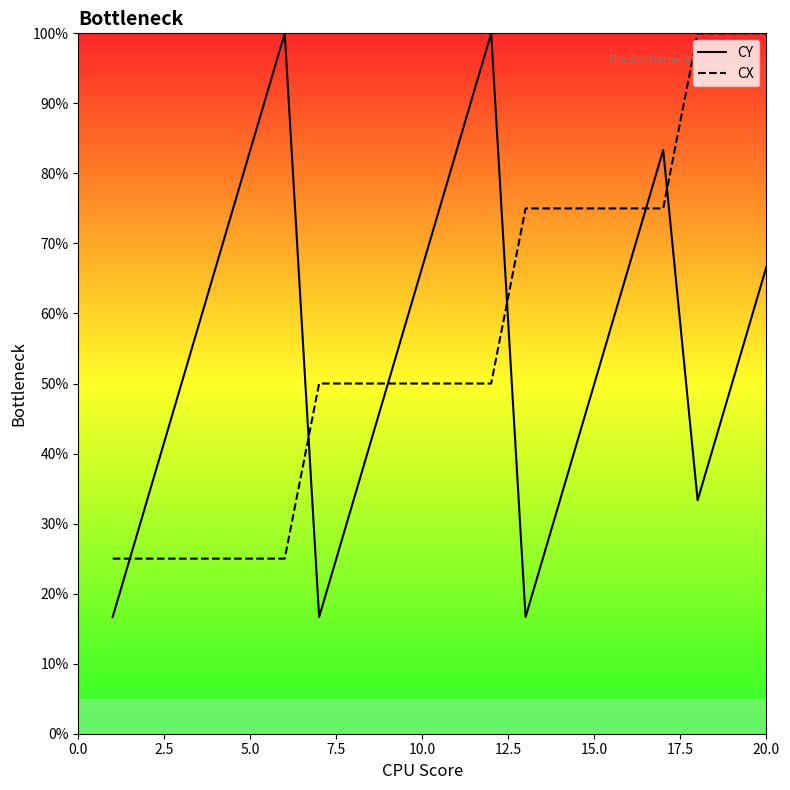

Which series has the largest range (max minus min)?

CY